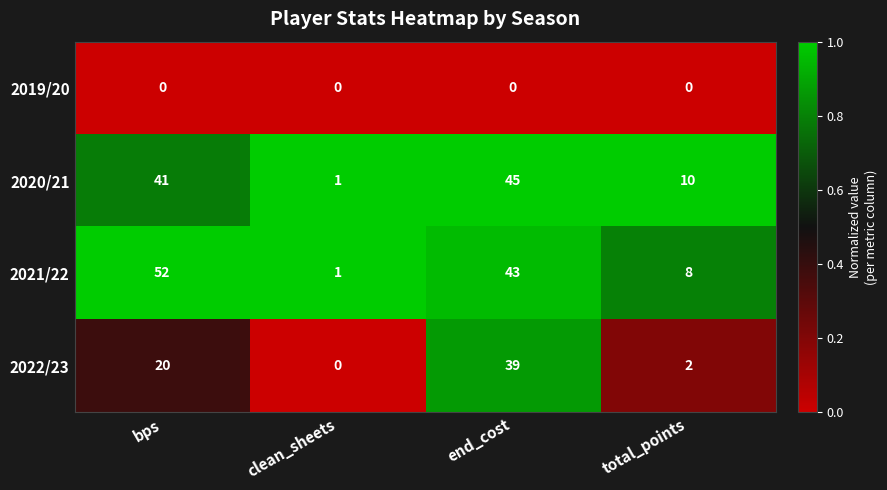

Between clean_sheets and total_points, which series saw the biggest shift?

2020/21